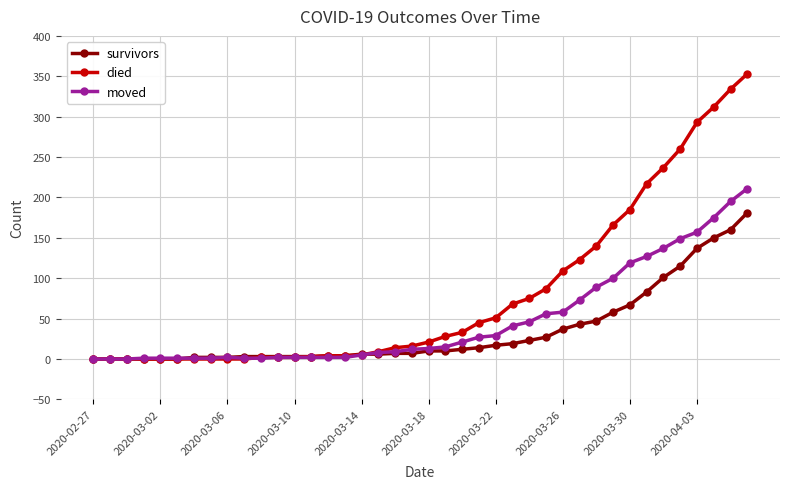

Which series has the largest range (max minus min)?

died